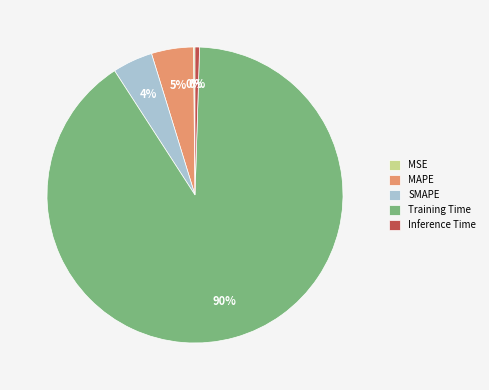

Between SMAPE and Training Time, which is larger?

Training Time